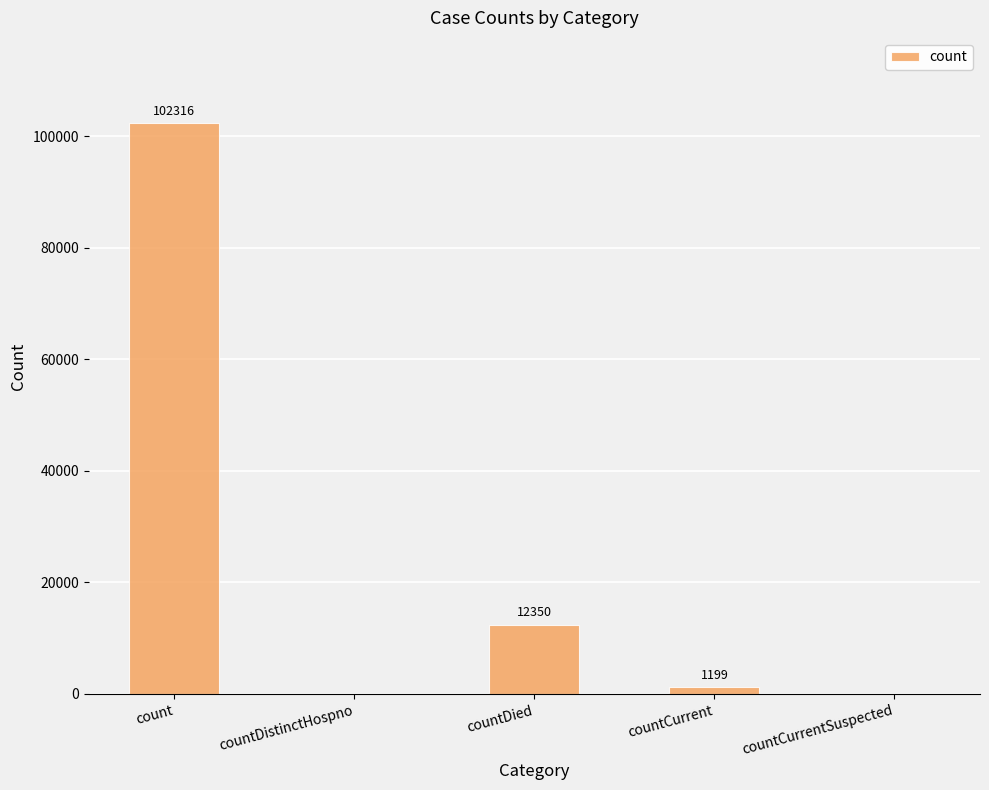

What is the difference between the values at countCurrentSuspected and countDied?

12350